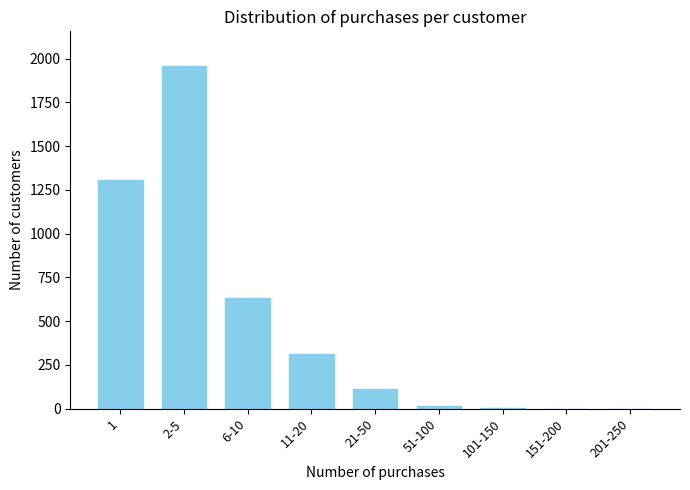

What is the maximum value shown in the chart?

1960